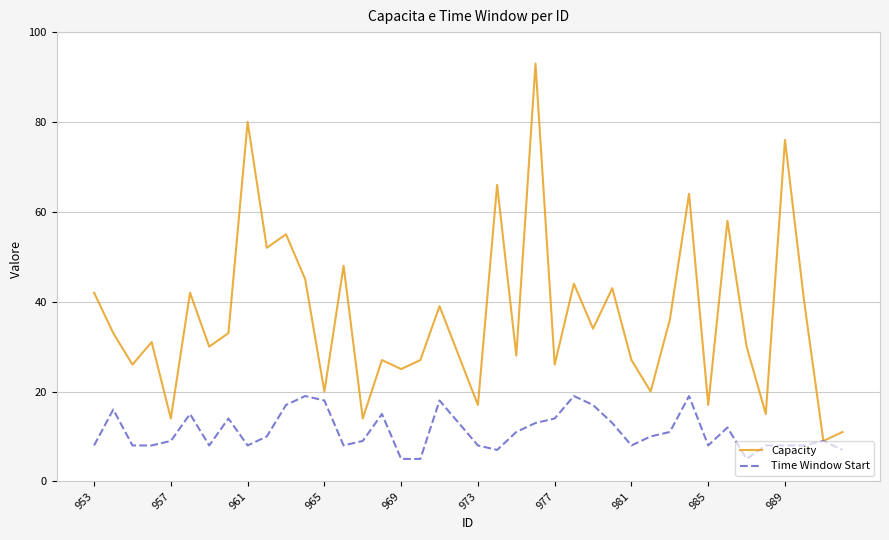

Which series has the largest range (max minus min)?

Capacity